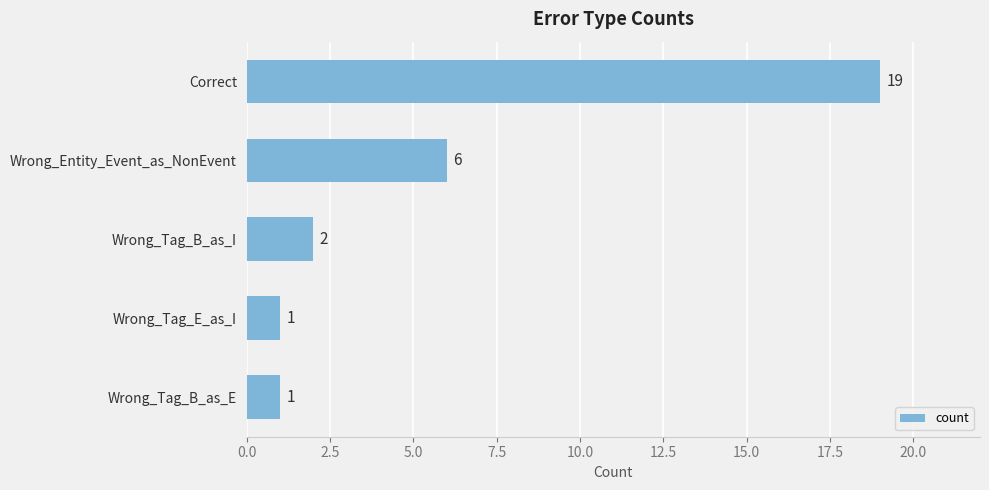

The chart shows a value of 1 at Wrong_Tag_B_as_E. True or false?

True